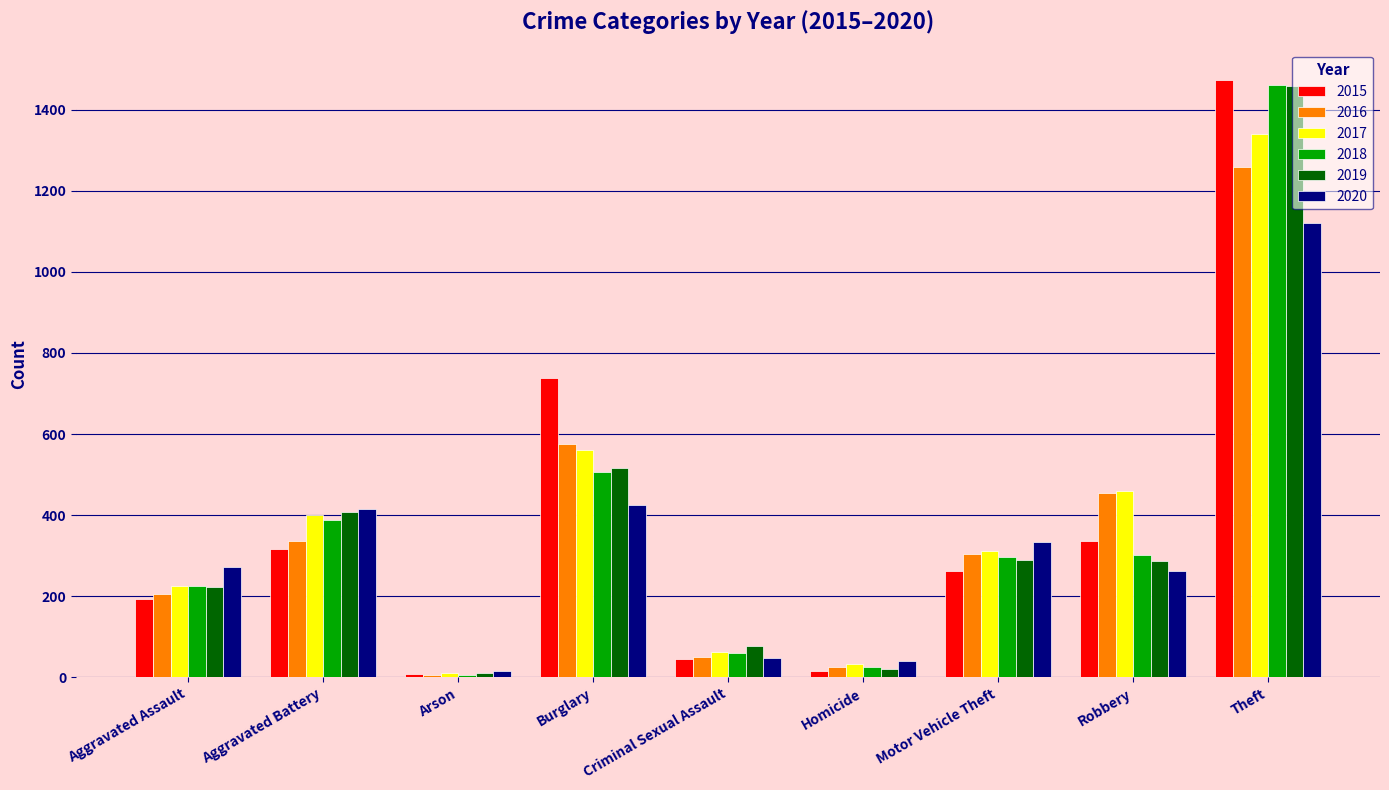

Count the number of categories in the chart.

9